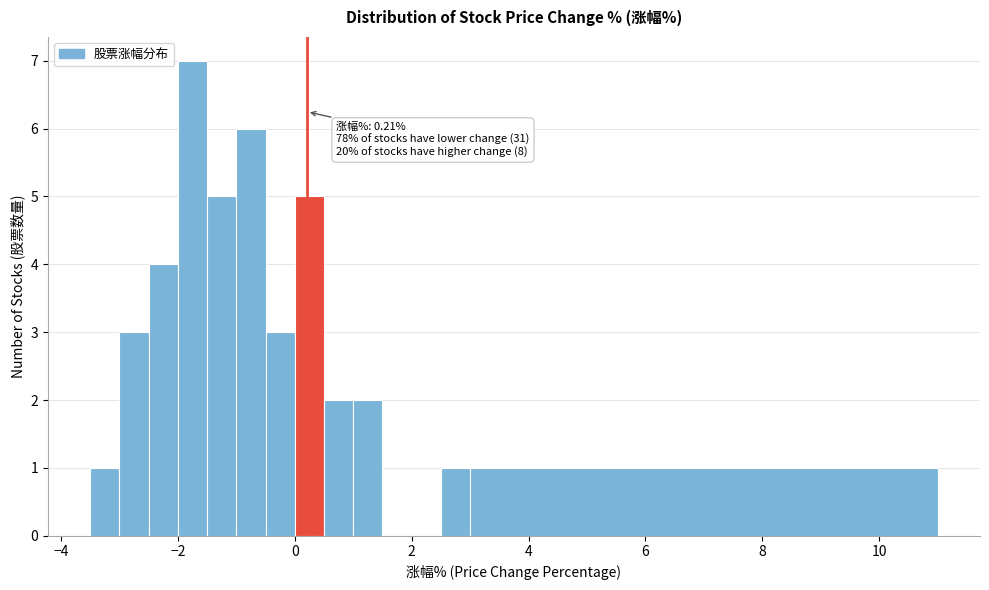

Read against the x-axis, roughly where is the centre of the tallest bar?

-1.8